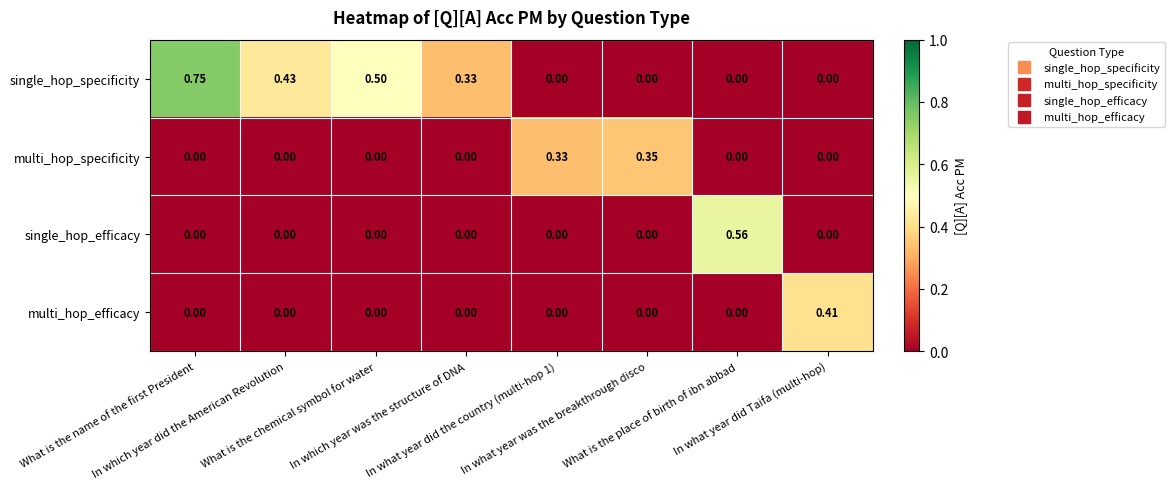

Rank the series by their maximum value, from highest to lowest.

single_hop_specificity, single_hop_efficacy, multi_hop_efficacy, multi_hop_specificity